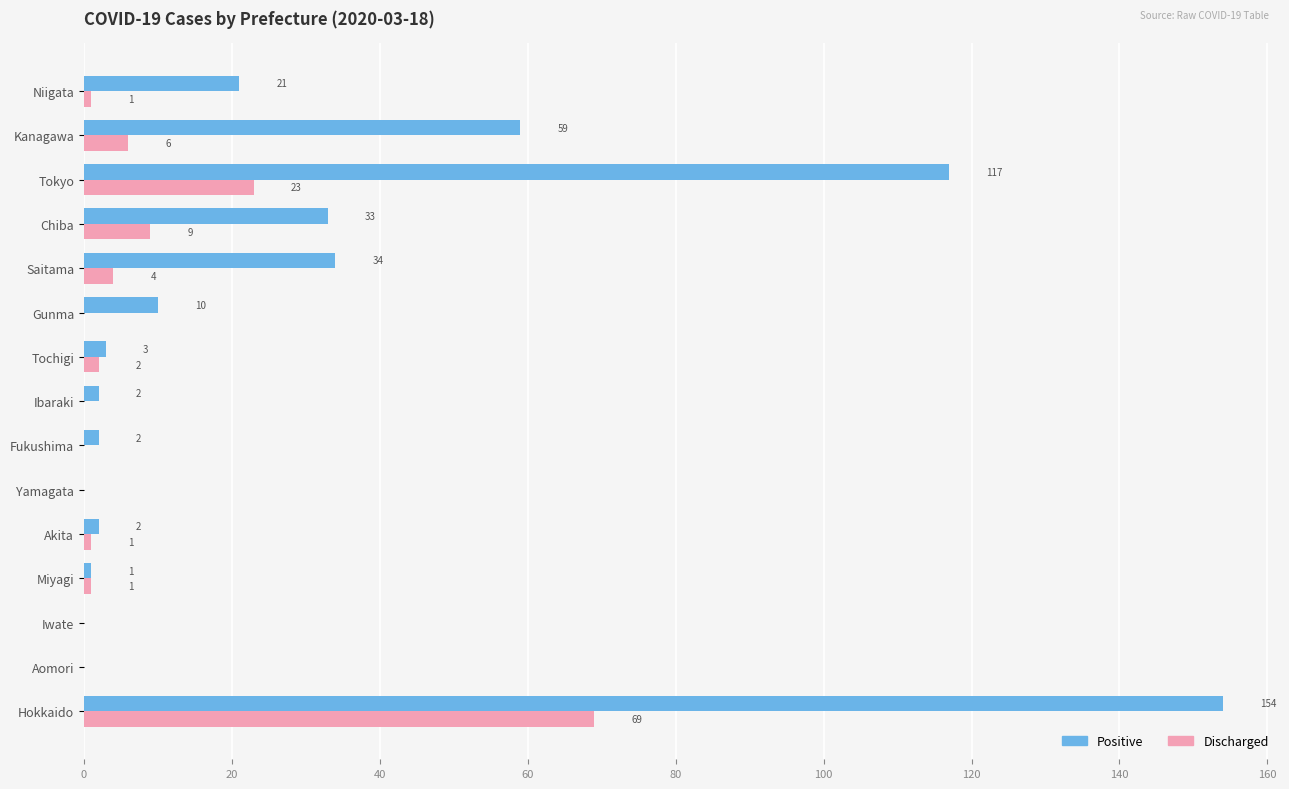

How many values in Discharged are above zero?

9